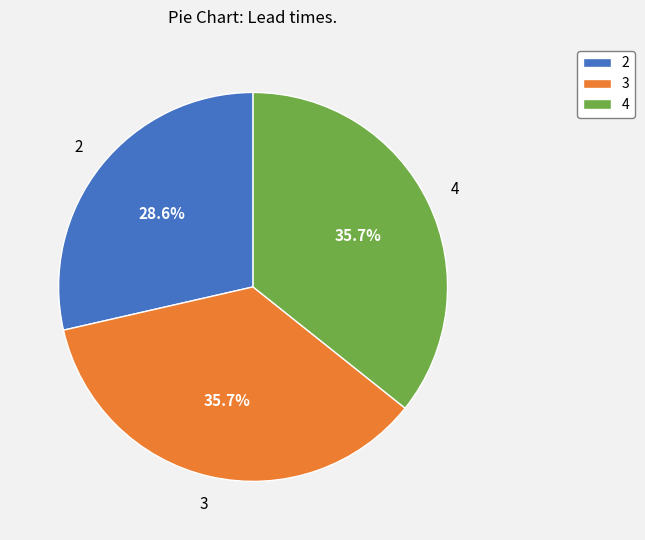

To the nearest percent, what is the average slice percentage?

33%